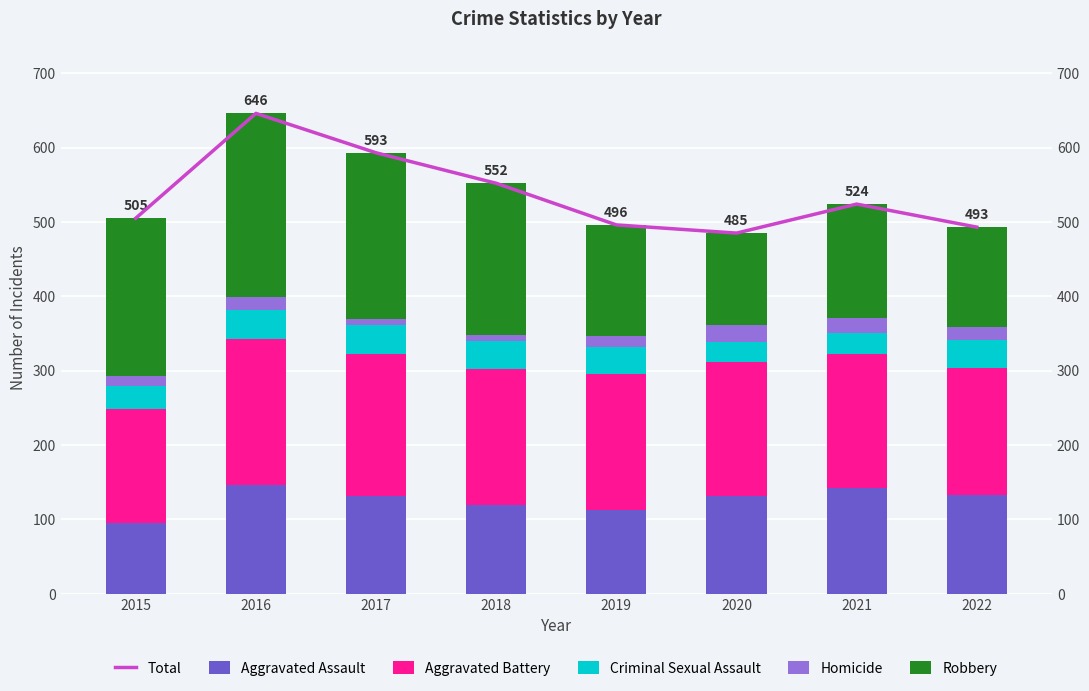

How many bars are there in total?

48